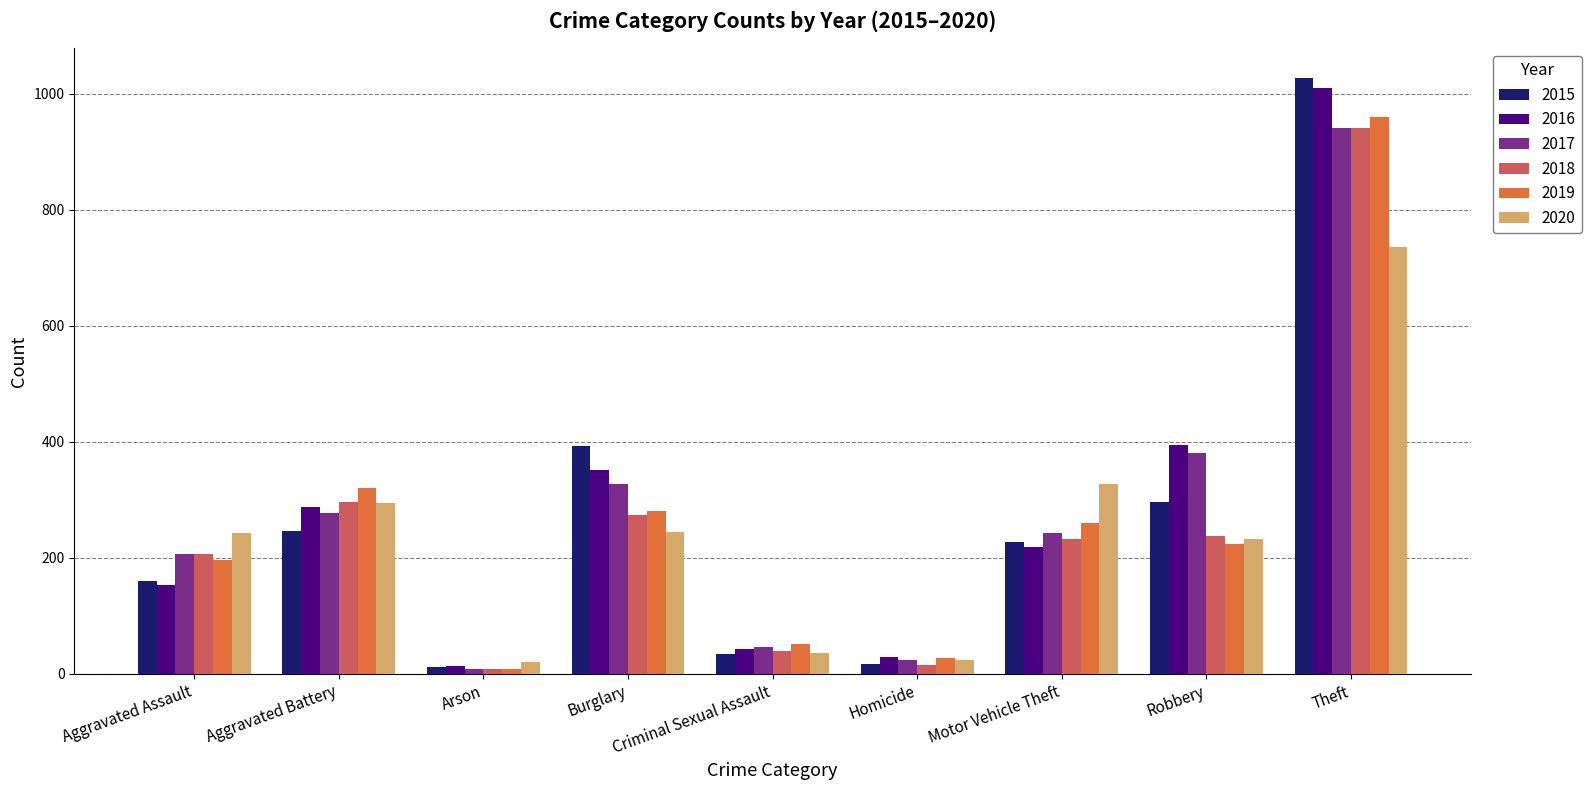

At which label is 2016 closest to 511?

Robbery